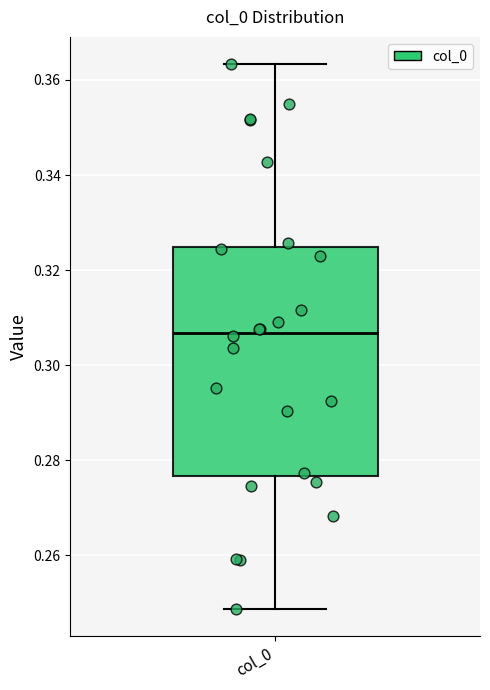

Transcribe this box plot: give where the median line is, the range the box spans, and where the two whiskers end, as read against the y-axis. The values are not printed on the chart, so give them approximately, as read against the axis.

median 0.306, box 0.276 to 0.324, whiskers 0.248 to 0.364